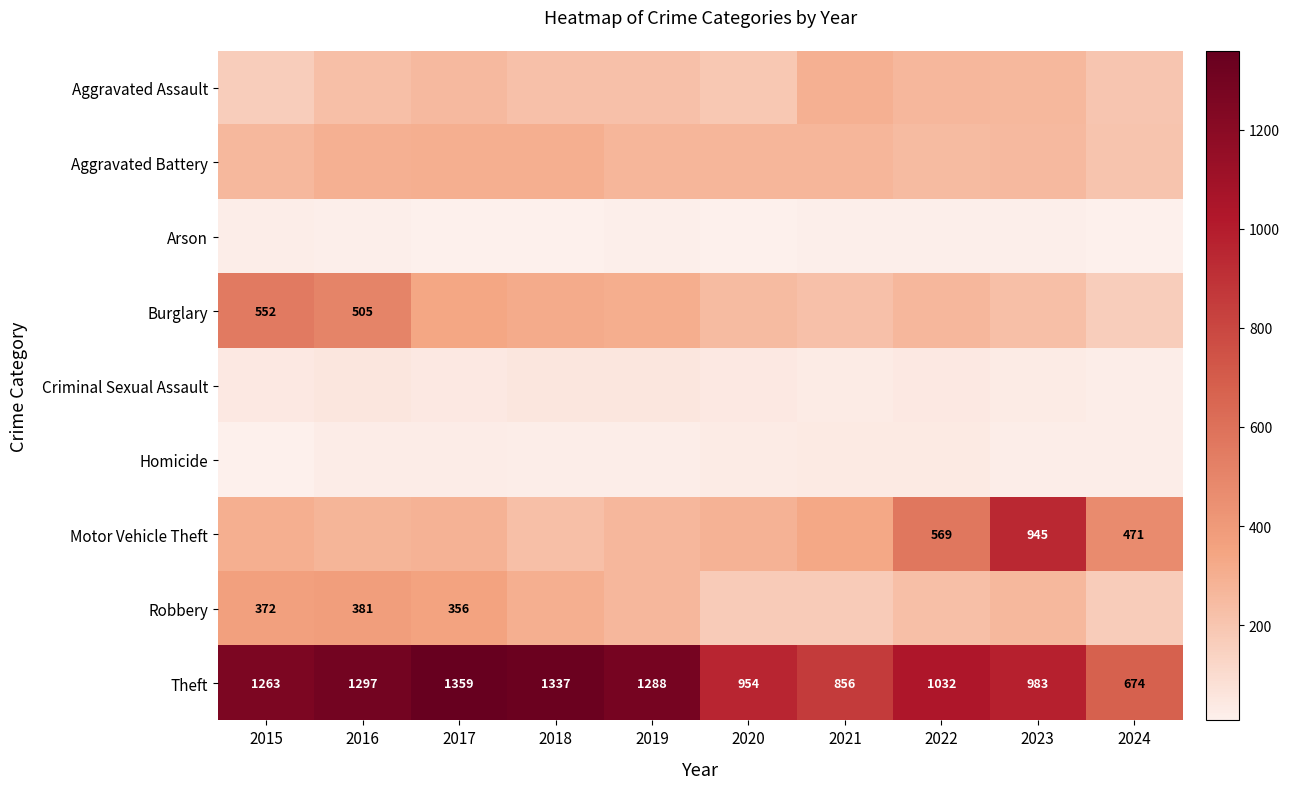

What is the average value of the Theft series?

1104